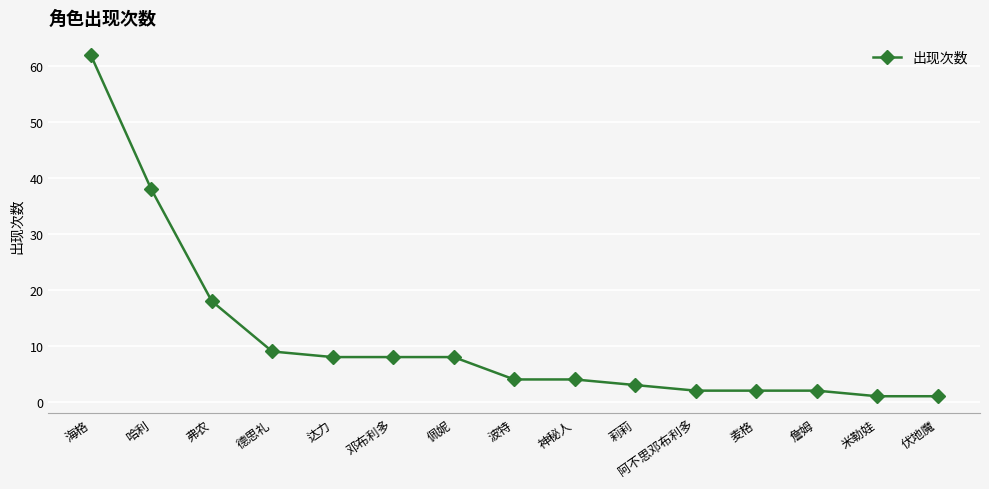

Reading left to right, what are all the values shown in this chart?

海格=62	哈利=38	弗农=18	德思礼=9	达力=8	邓布利多=8	佩妮=8	波特=4	神秘人=4	莉莉=3	阿不思邓布利多=2	麦格=2	詹姆=2	米勒娃=1	伏地魔=1